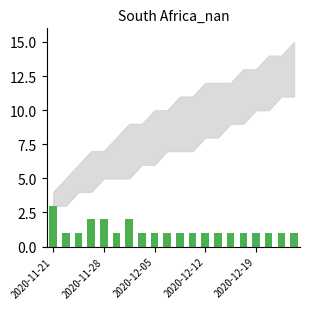

Reading left to right, what are all the values shown in this chart?

3	1	1	2	2	1	2	1	1	1	1	1	1	1	1	1	1	1	1	1